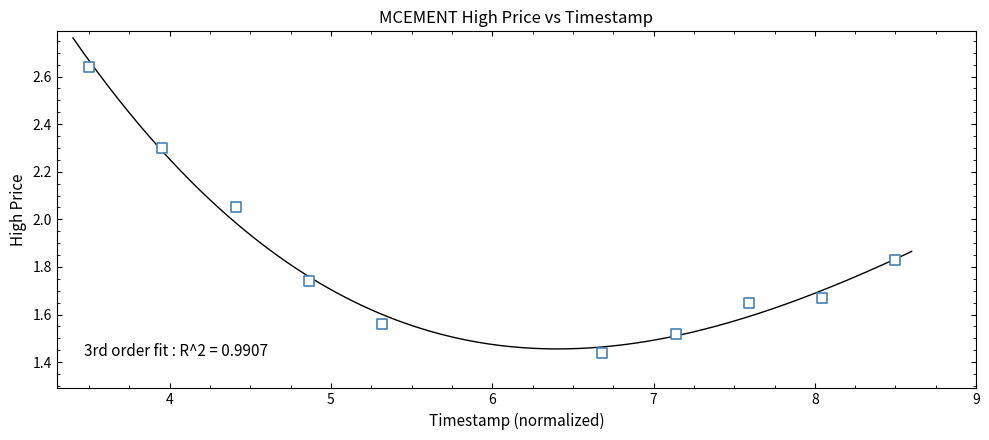

What is the average X value?

6.0